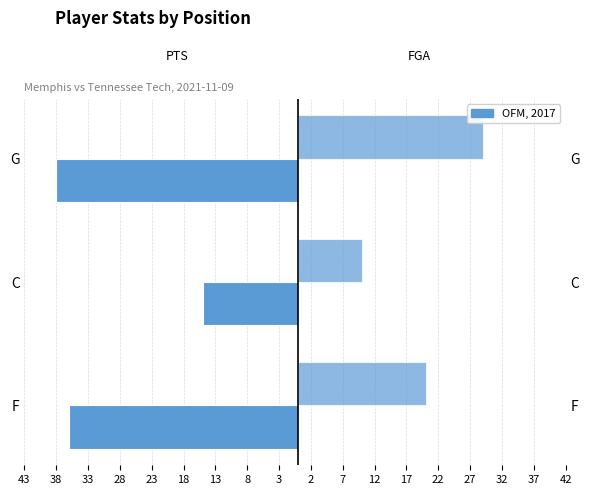

Which has a higher value, C or G?

C